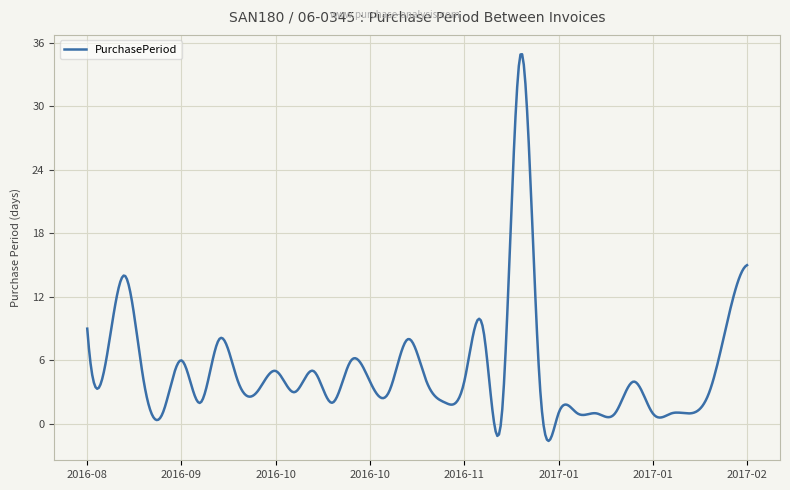

What is the maximum value shown in the chart?

34.9